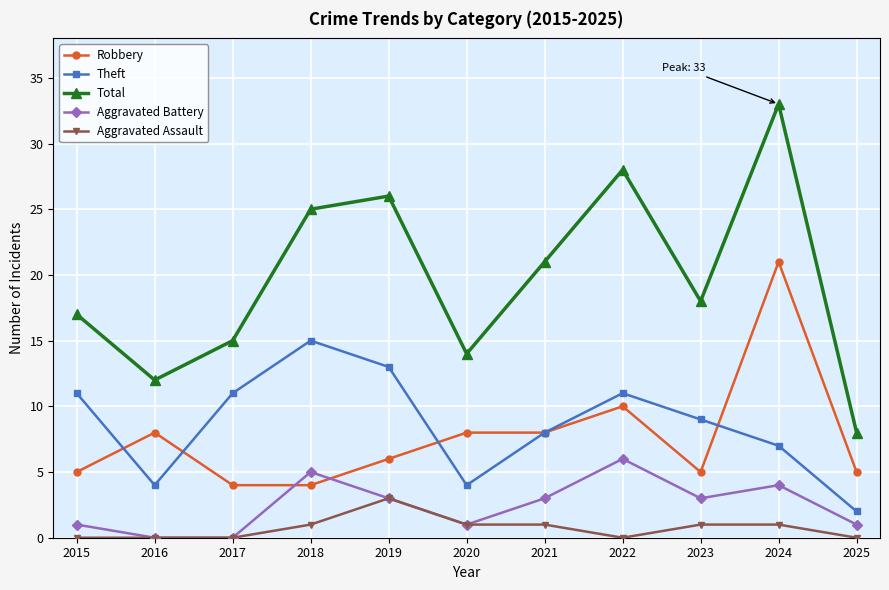

Is it true that Robbery equals 6 at 2019?

True